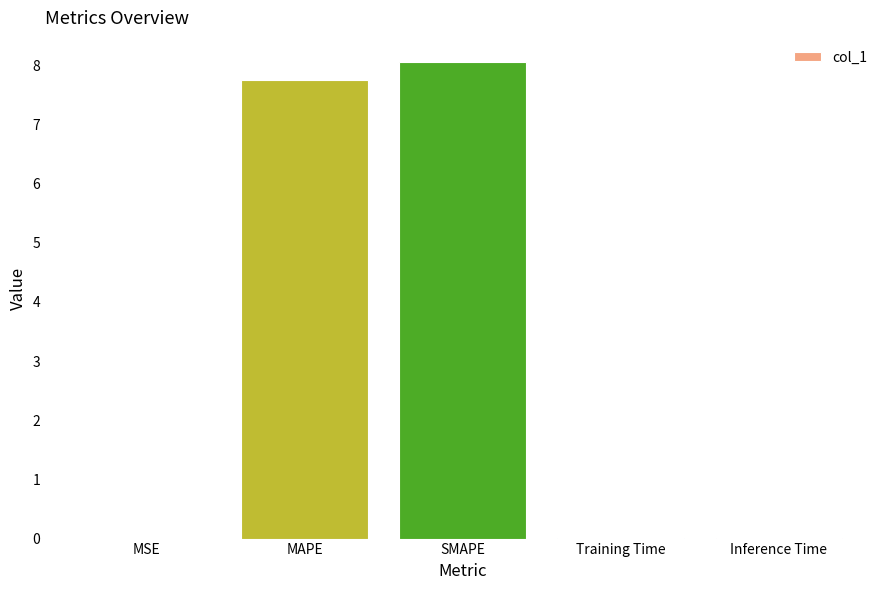

Which label corresponds to the largest value in the chart?

SMAPE